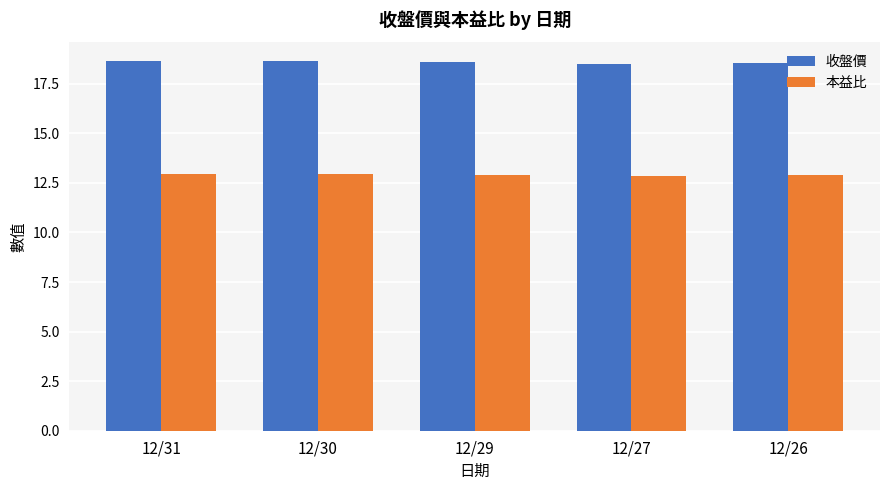

What is the difference between the second highest and second lowest values in the 收盤價 series?

0.1